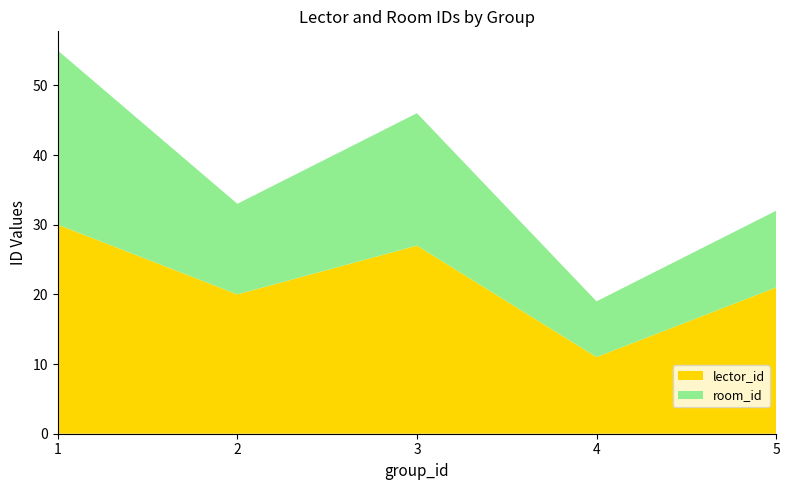

Reading left to right, what are the values for lector_id?

1=30	2=20	3=27	4=11	5=21